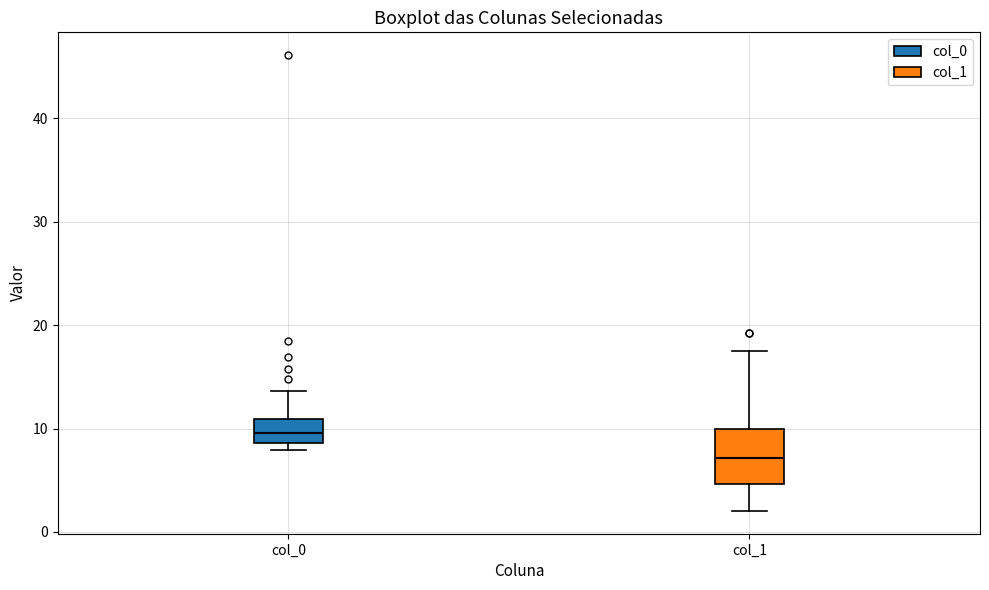

Which box is the tallest, from its lower edge to its upper edge?

col_1